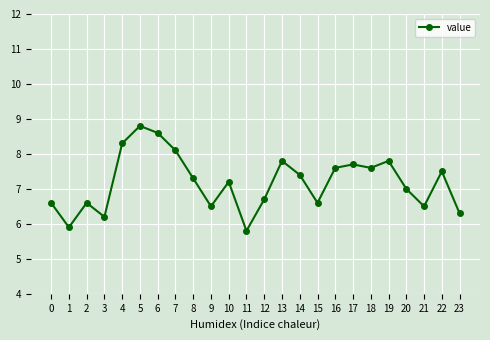

Count the number of data series in this chart.

1